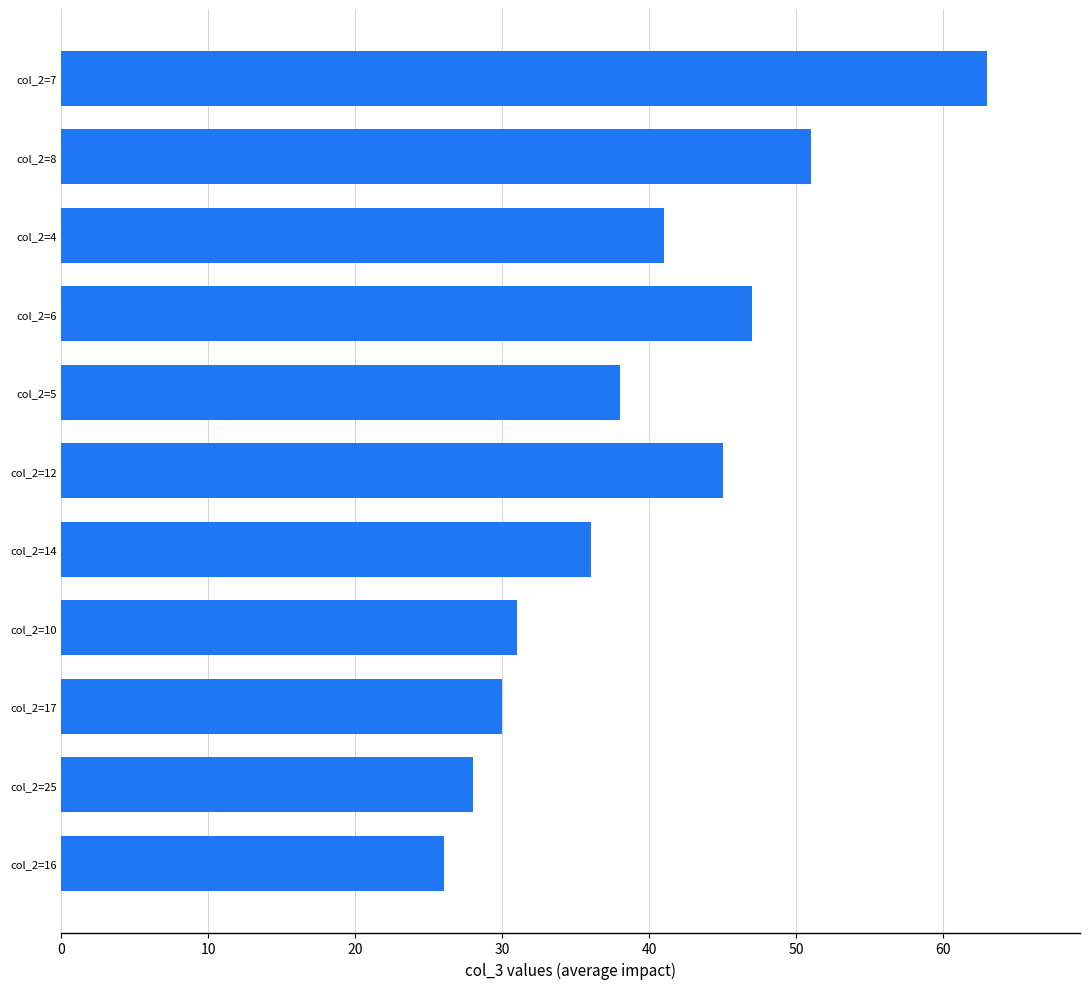

Are the bars horizontal?

Yes